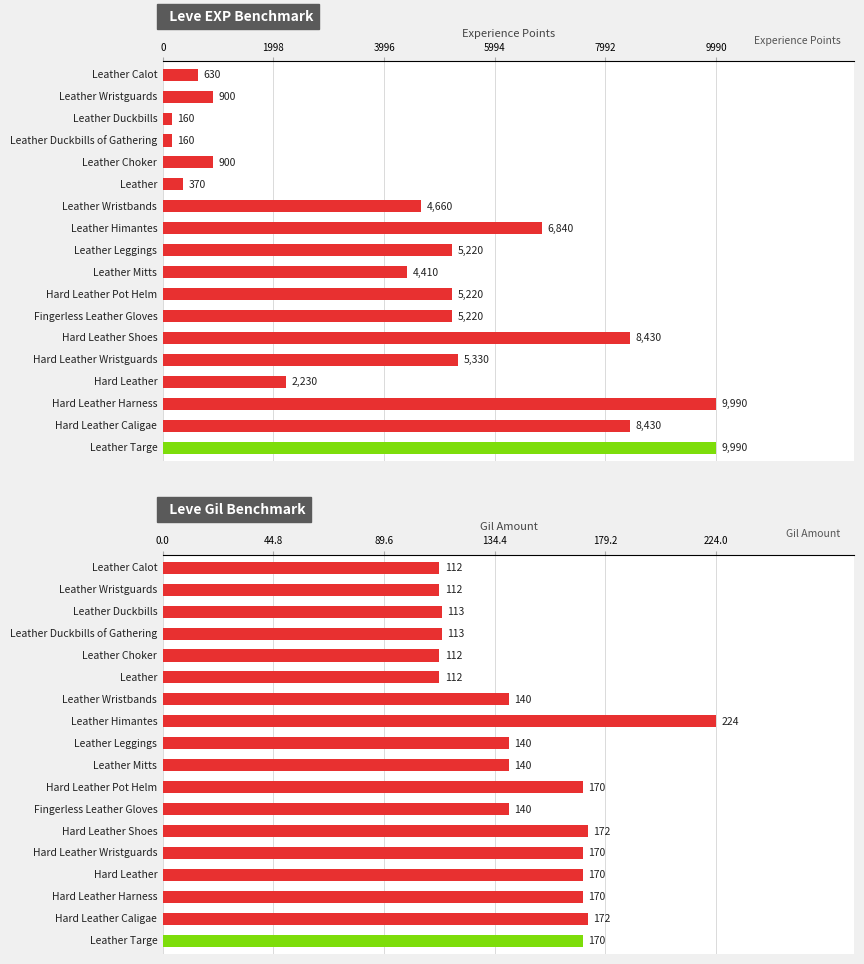

Is it true that Leve Gil Benchmark equals 148 at 0?

False